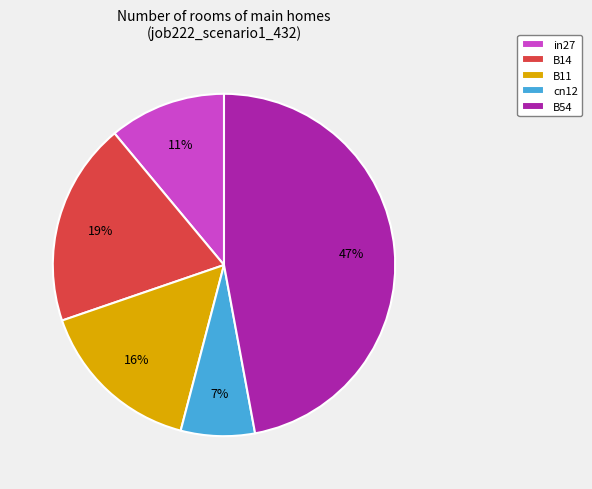

Is the sum of in27 and B11 greater than half?

No